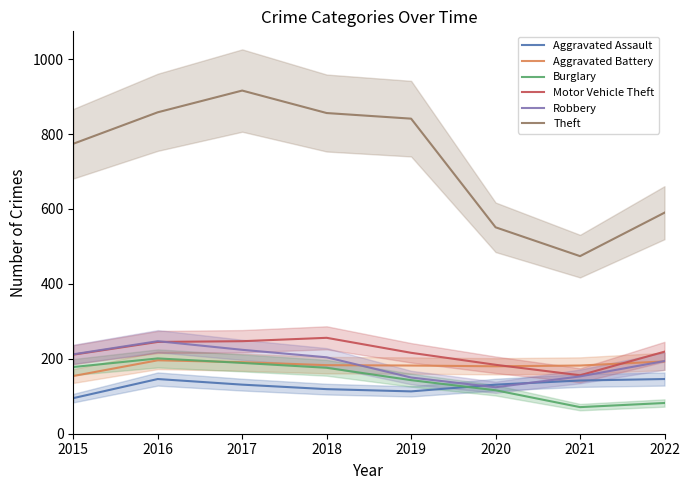

At which category is the sum across all series the highest?

2017